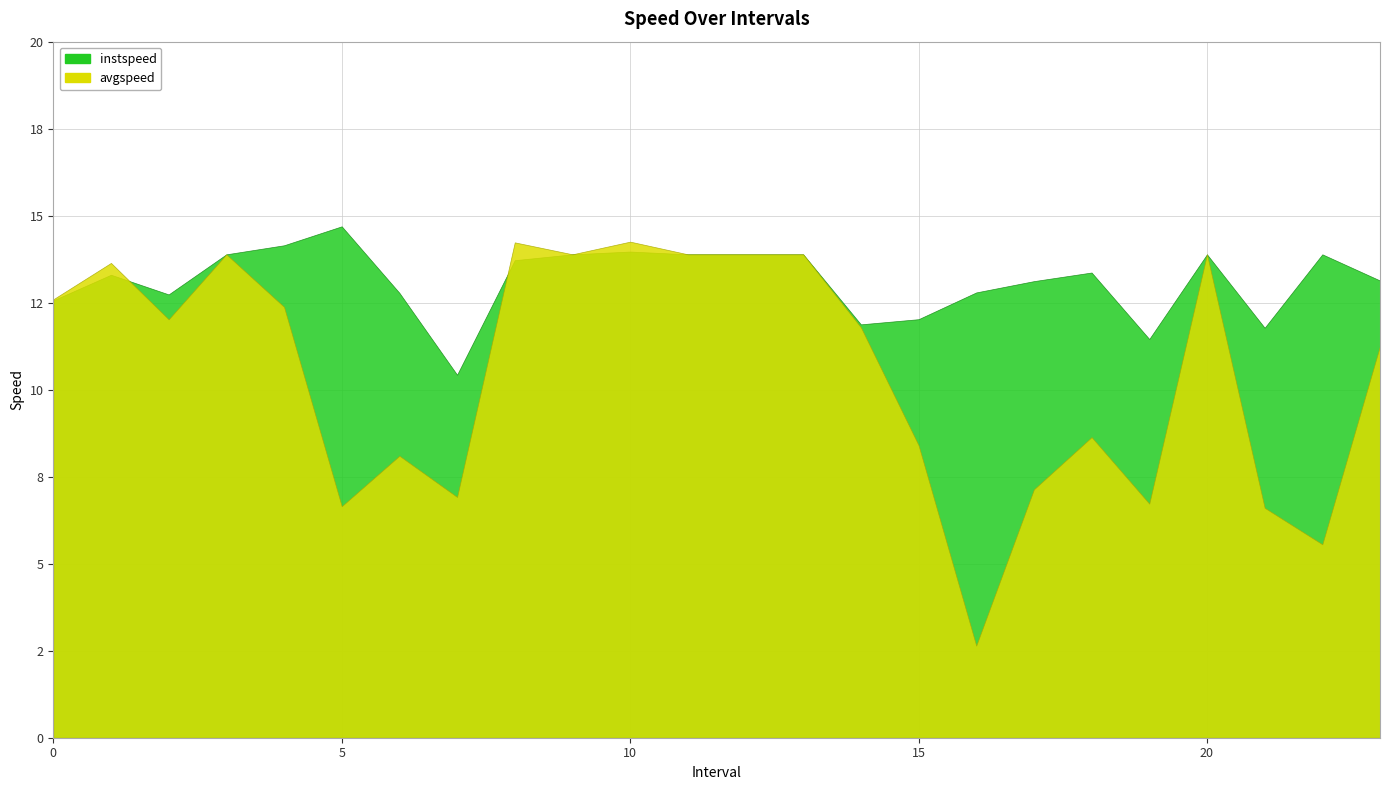

The value of instspeed at 9.0 is 13.9. True or false?

True